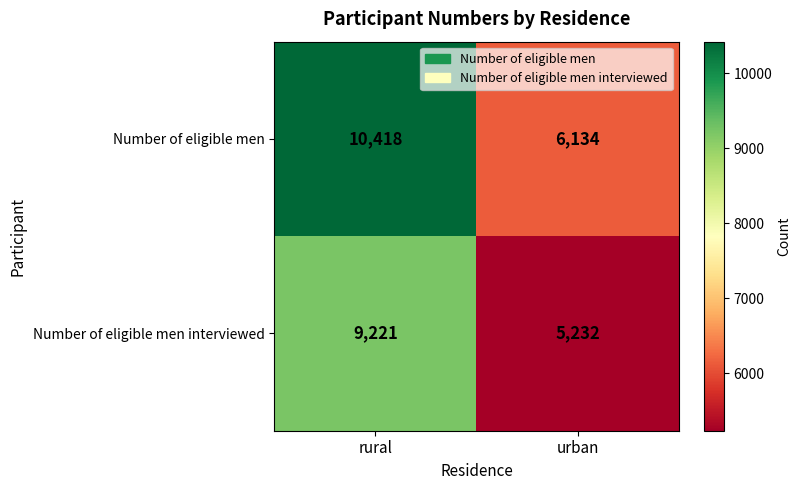

What value does the Number of eligible men series have at rural?

10418